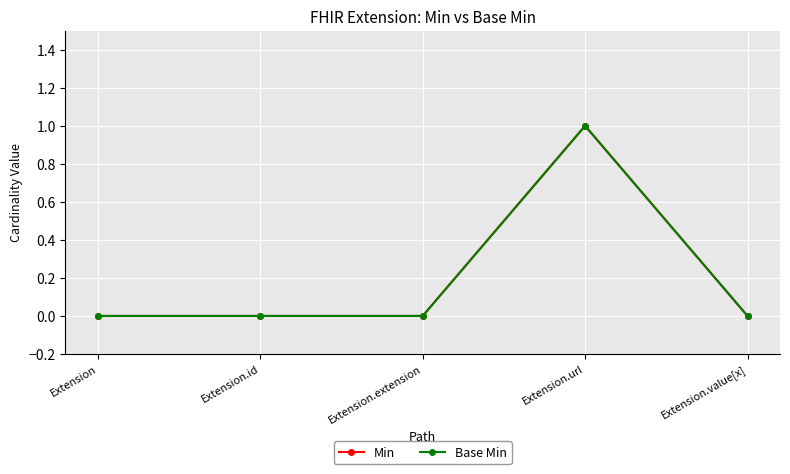

Does the chart have visible grid lines?

Yes